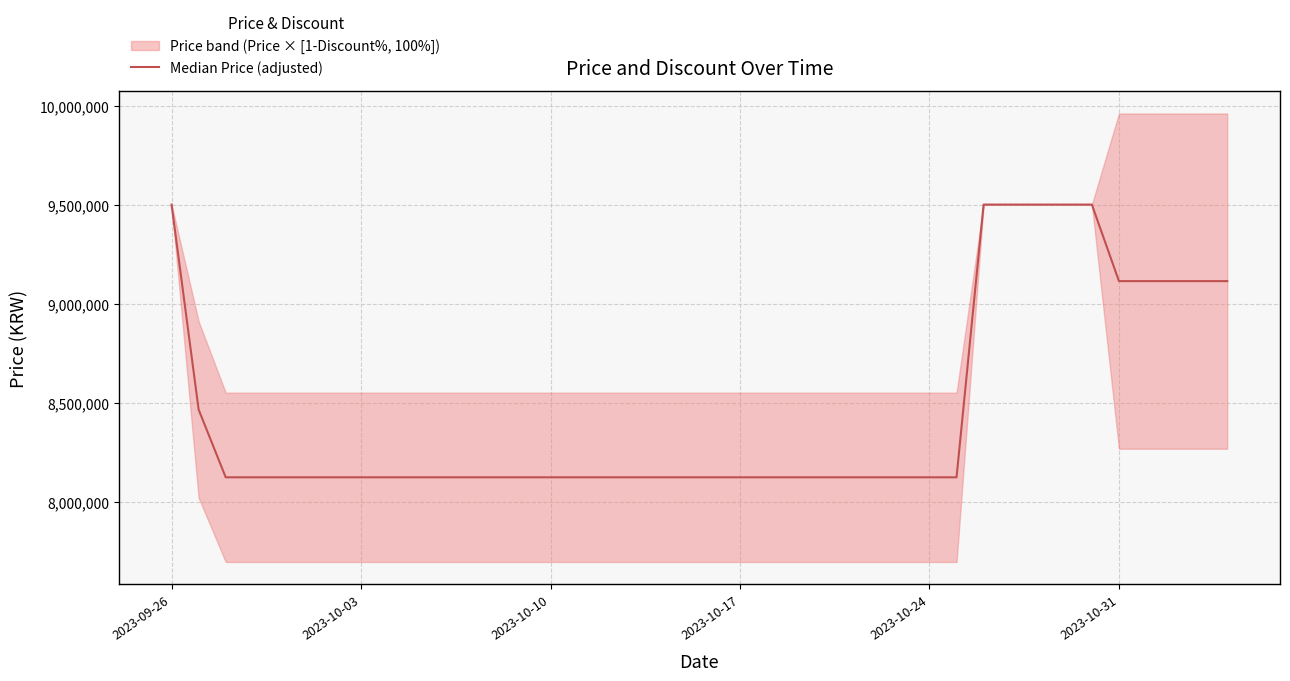

What is the value of the 3rd point from the left?

8122500